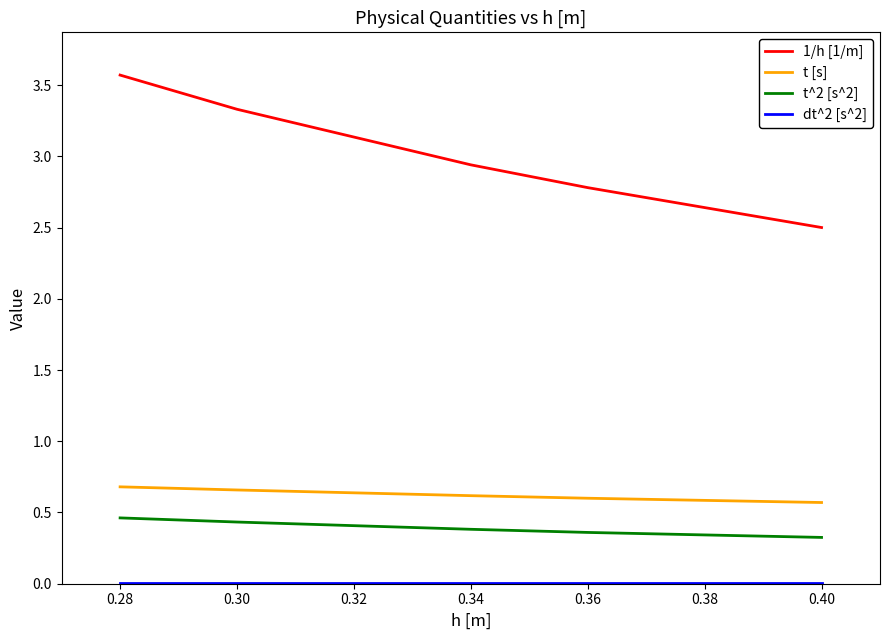

What is the greatest value displayed?

3.6